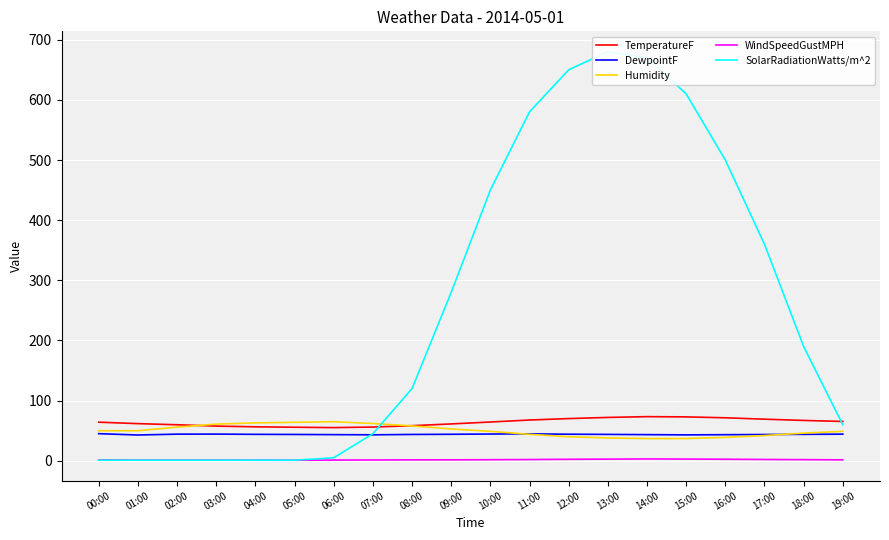

At which category does Humidity reach its first local peak?

06:00